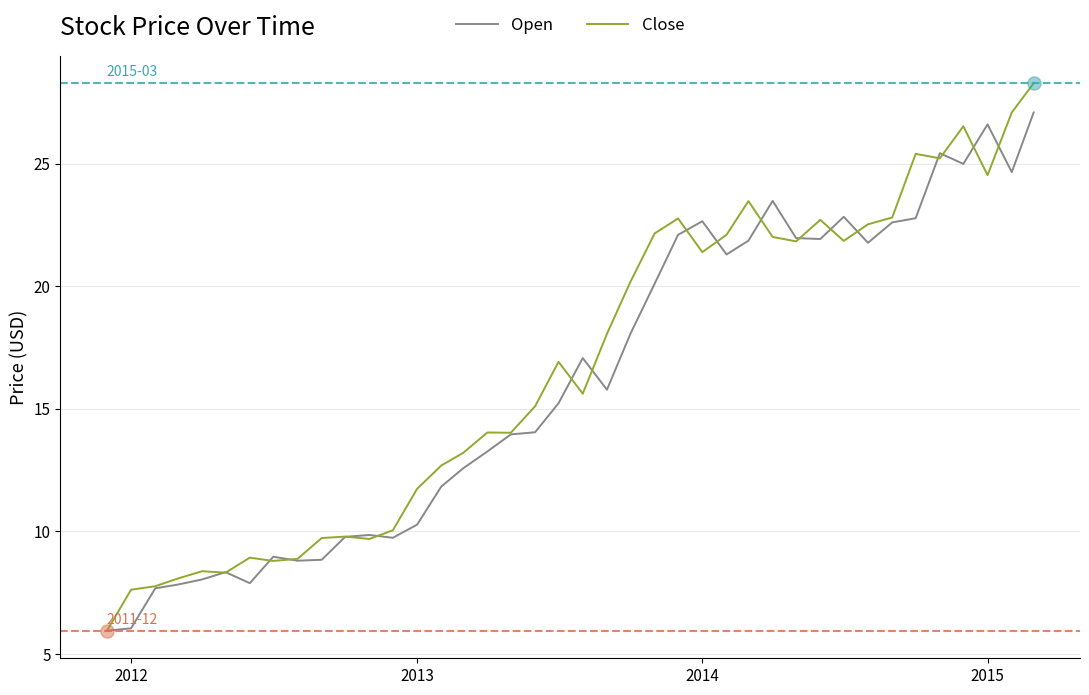

What are all the series names shown in the legend?

Open, Close